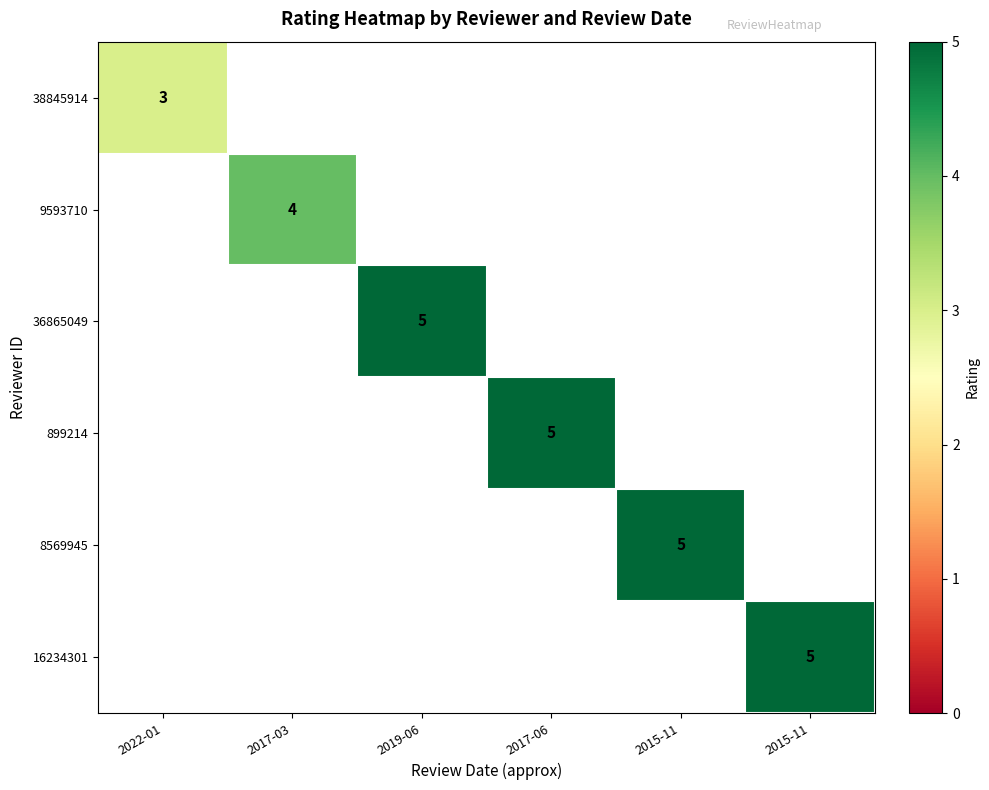

Read the 16234301 value at 2015-11.

5.0